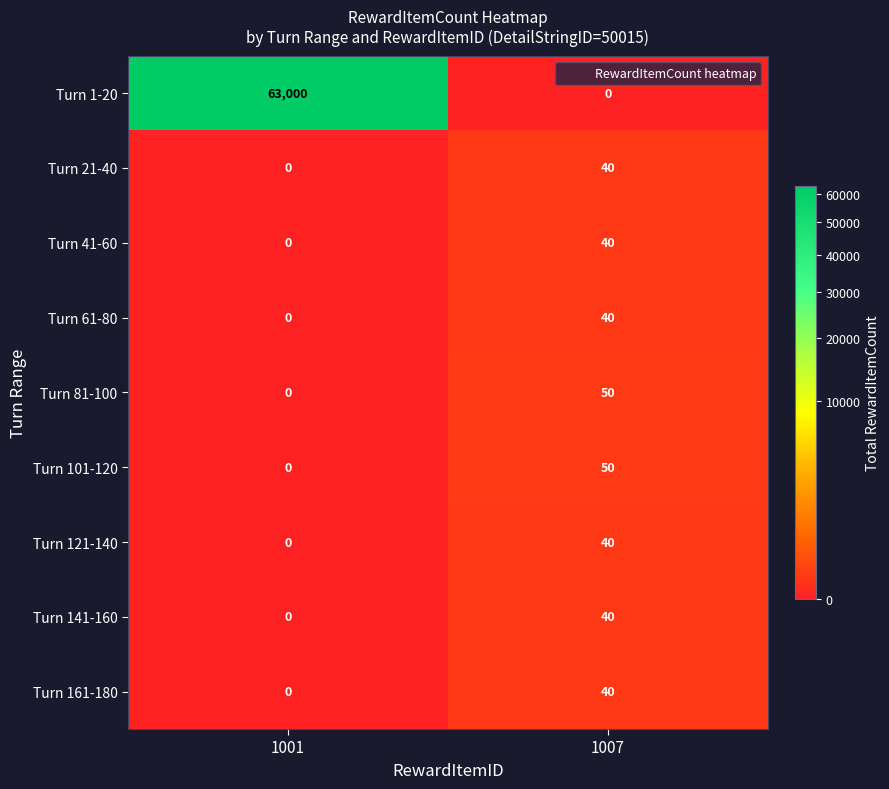

What is the highest value of the Turn 101-120 series?

50